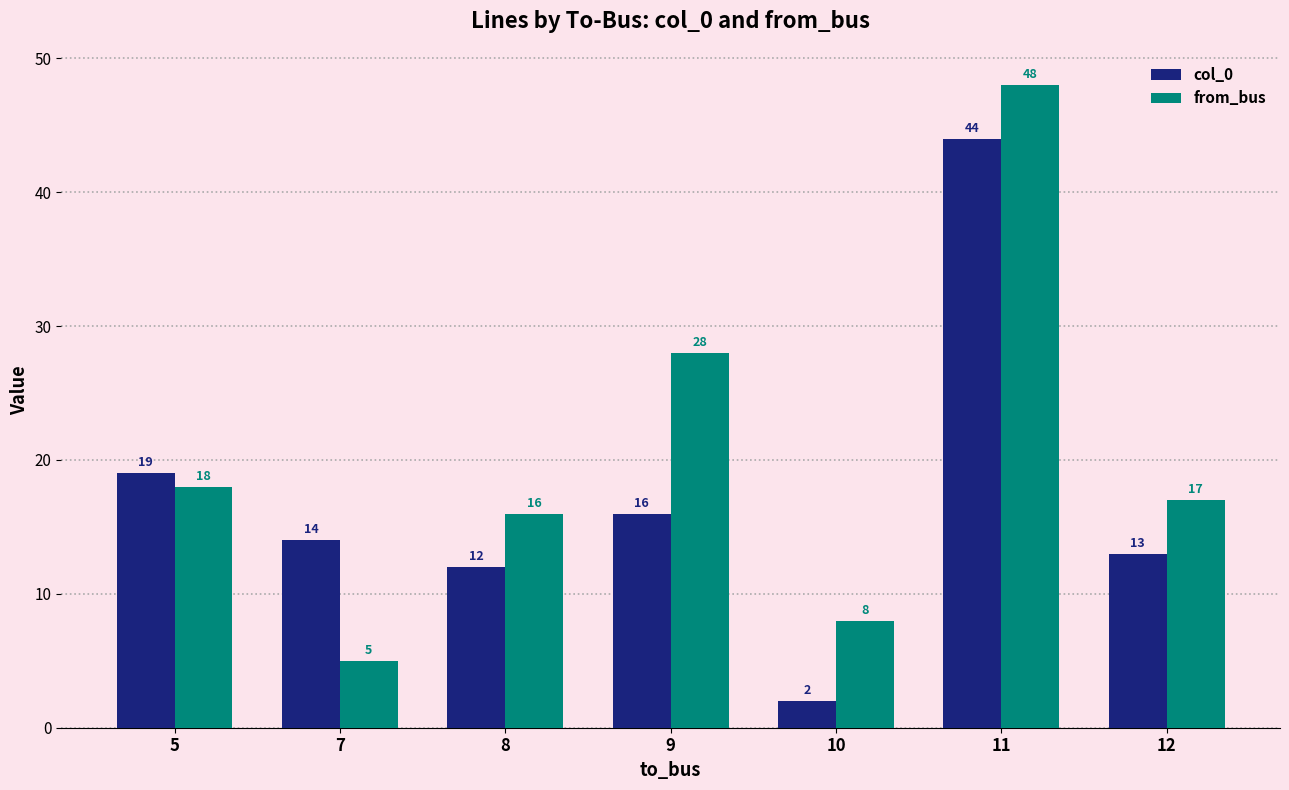

At which category is the sum across all series the highest?

11